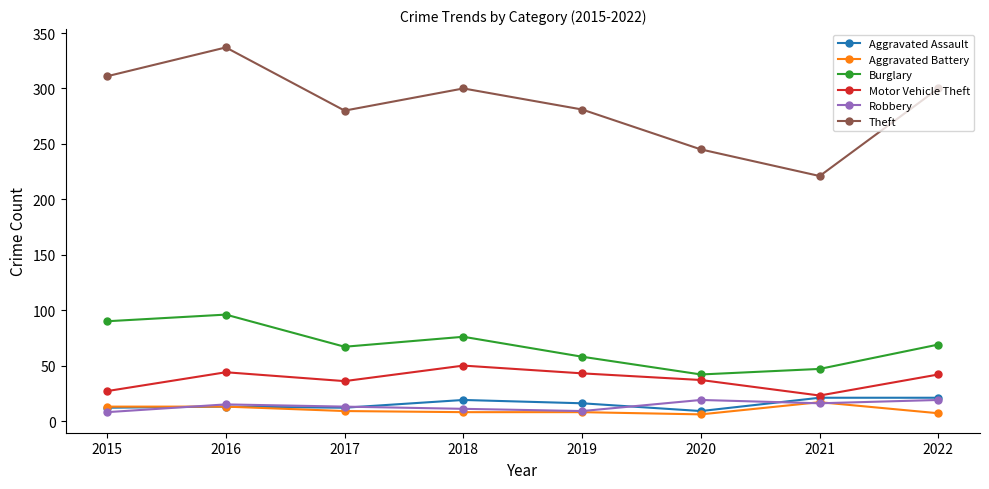

At which category is the sum across all series the highest?

2016